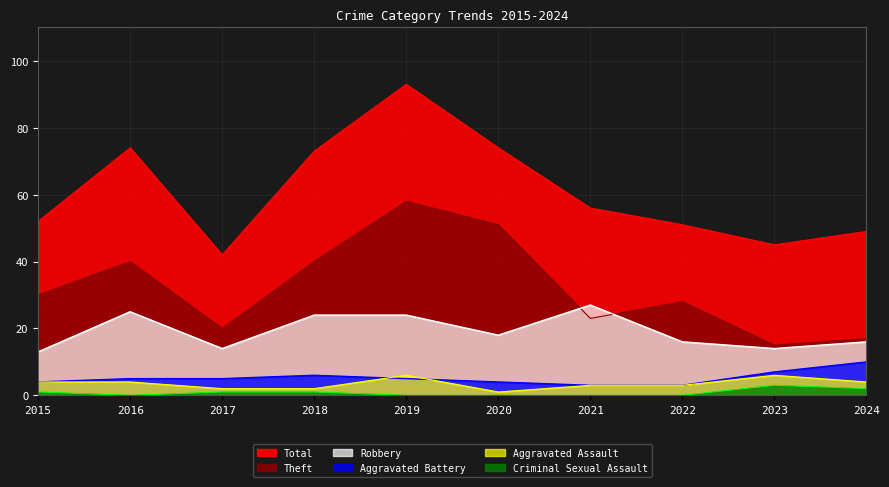

What is the difference between the maximum and minimum values in the Aggravated Battery series?

7